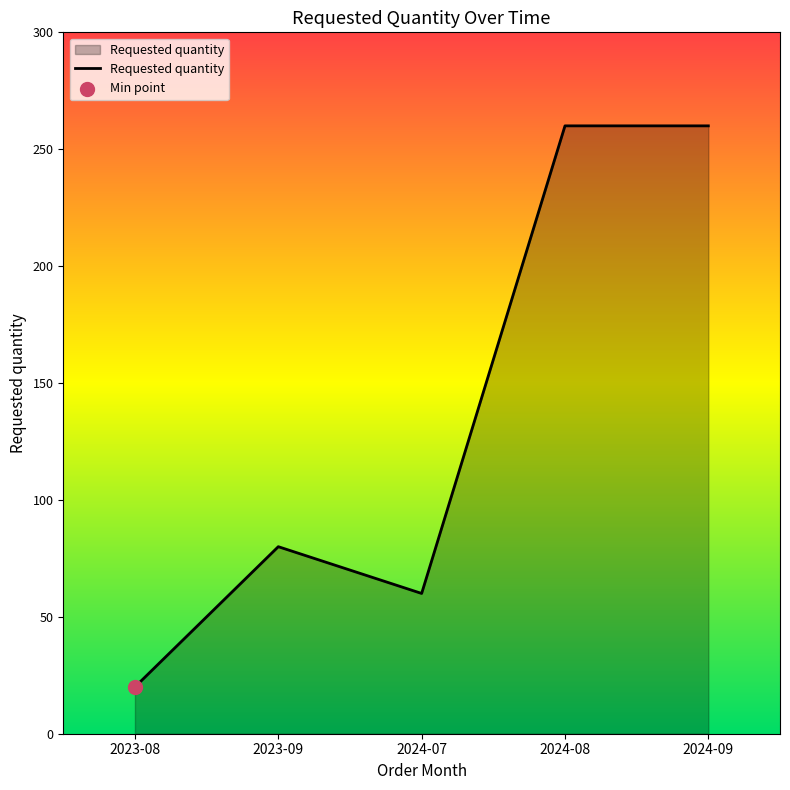

Between 2023-08 and 2024-07, which is larger?

2024-07